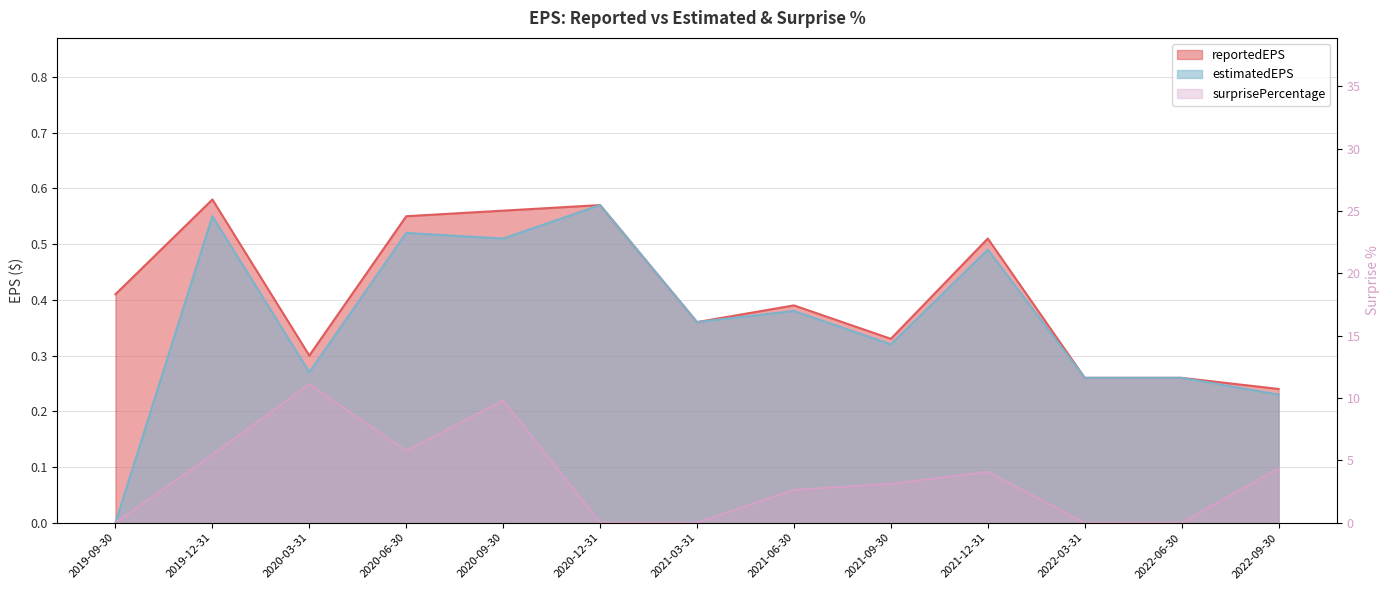

Where is the first local minimum for surprisePercentage?

2020-06-30